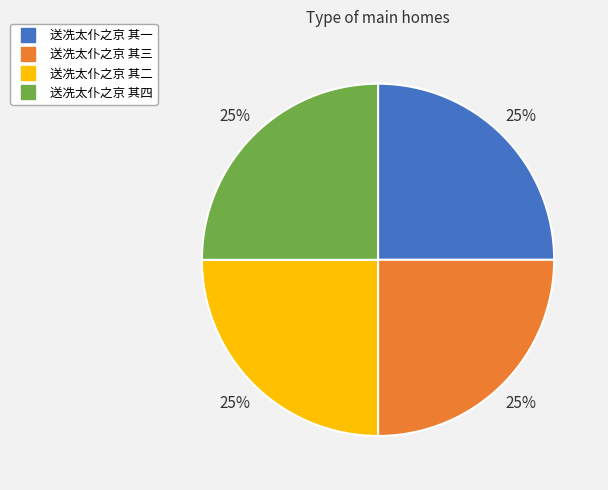

To the nearest percent, what percentage of the pie is 送冼太仆之京 其二?

25%